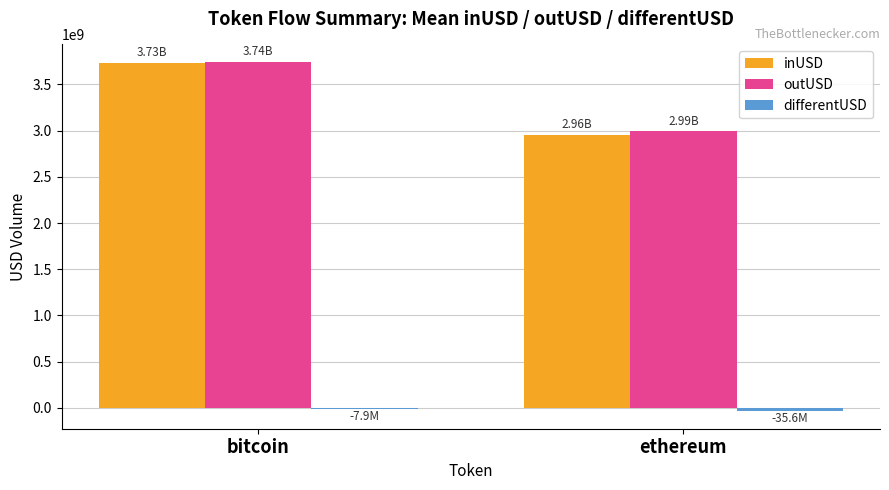

Between bitcoin and ethereum, which series saw the biggest shift?

inUSD